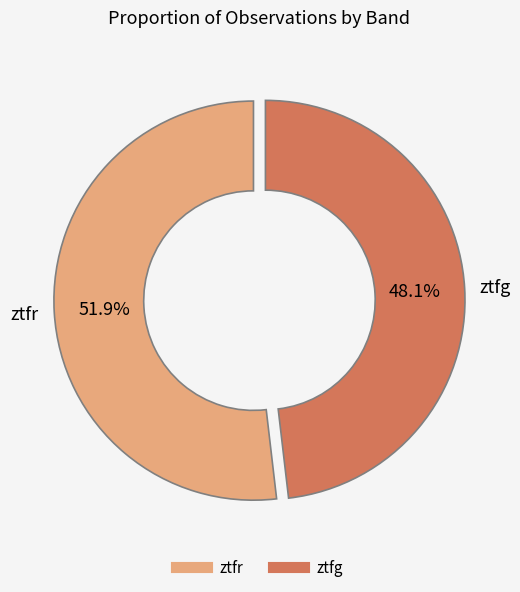

Is ztfr the majority of the pie?

Yes